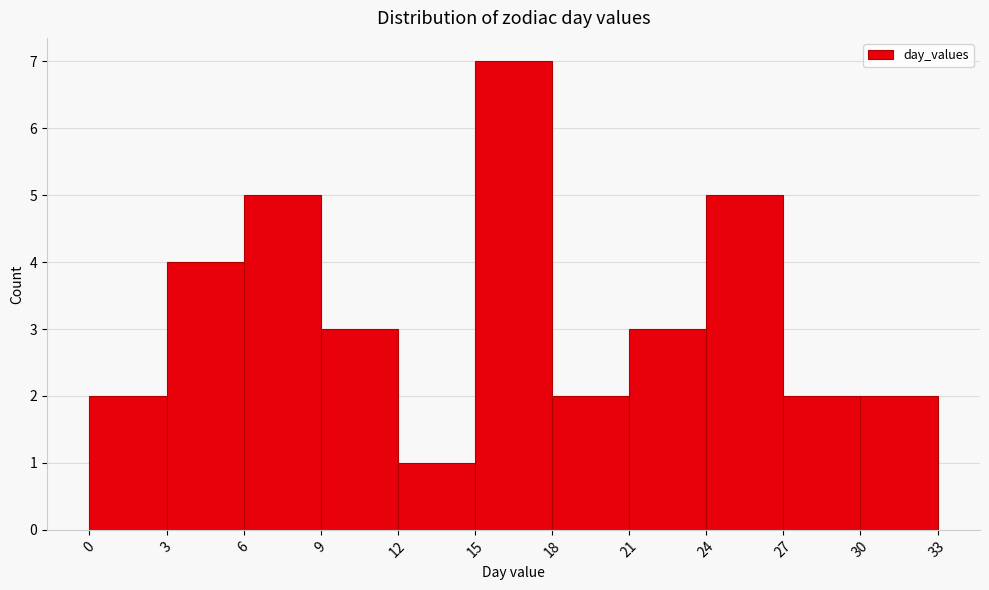

Reading left to right, list every bar in this chart as the range it spans on the x-axis followed by its height. The values are not printed on the chart, so give them approximately, as read against the axis.

0 to 3: 2
3 to 6: 4
6 to 9: 5
9 to 12: 3
12 to 15: 1
15 to 18: 7
18 to 21: 2
21 to 24: 3
24 to 27: 5
27 to 30: 2
30 to 33: 2